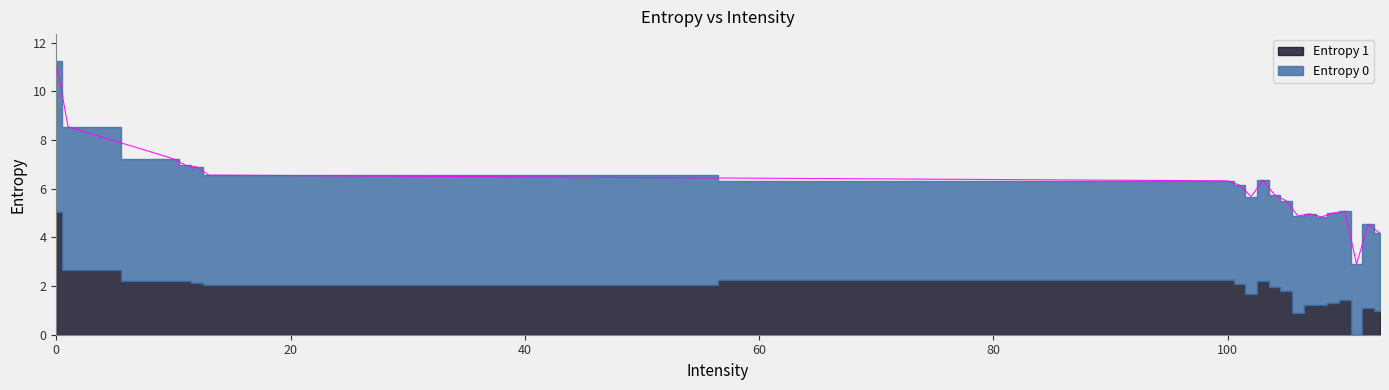

What is the difference between the maximum and minimum values in the Entropy 0 series?

3.3